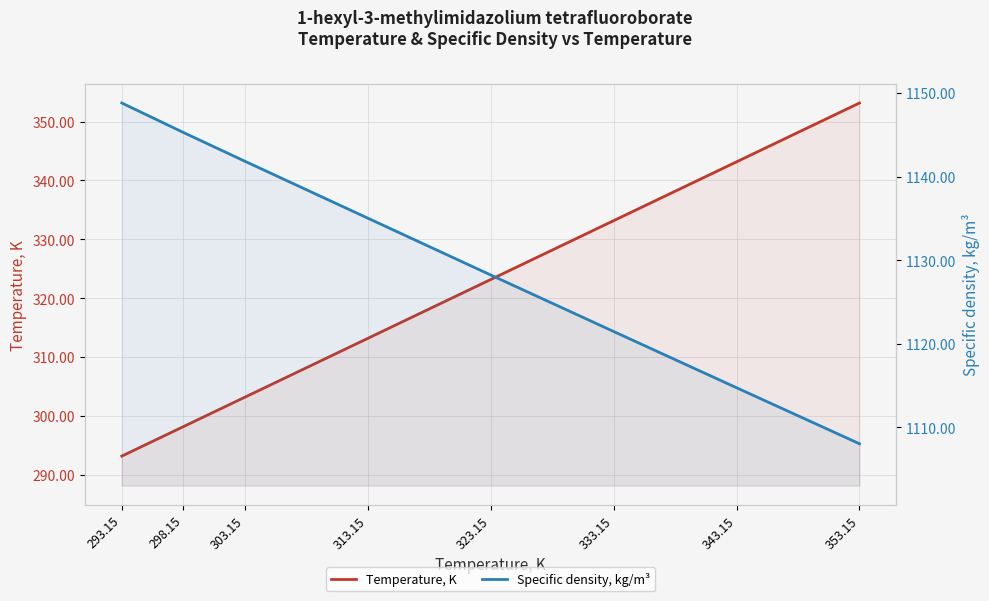

At how many categories does at least one series exceed 488?

8